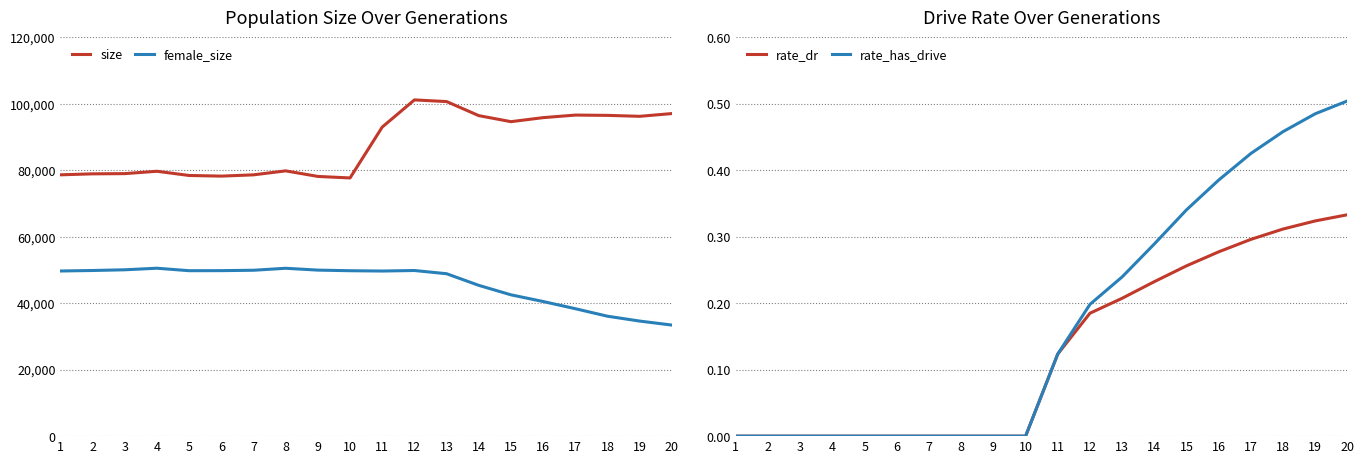

At which category is the sum across all series the highest?

12